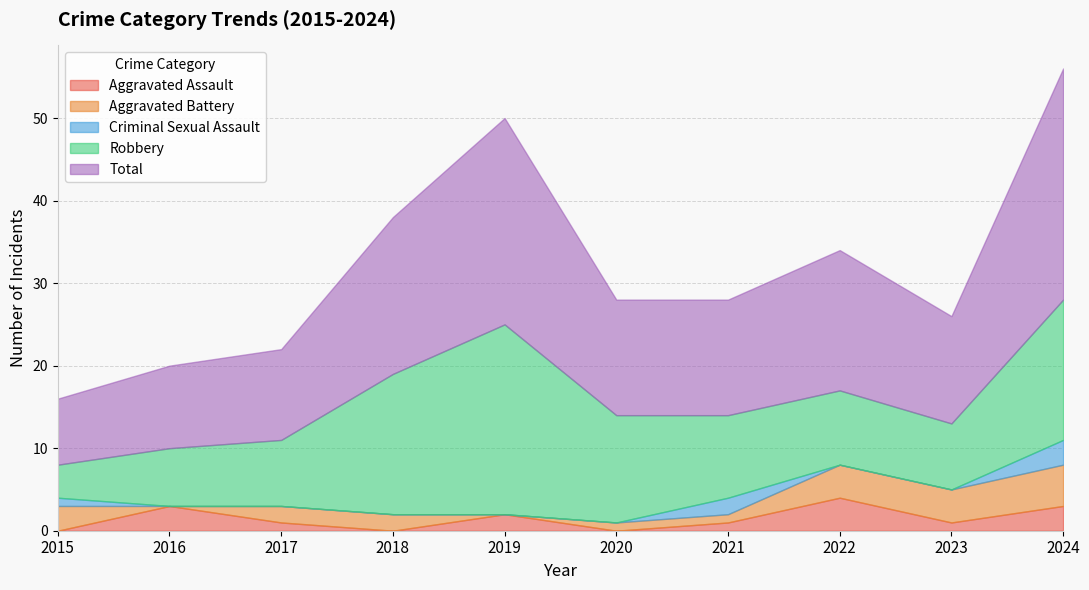

True or false: Aggravated Battery has more than 2 interior local peaks.

False